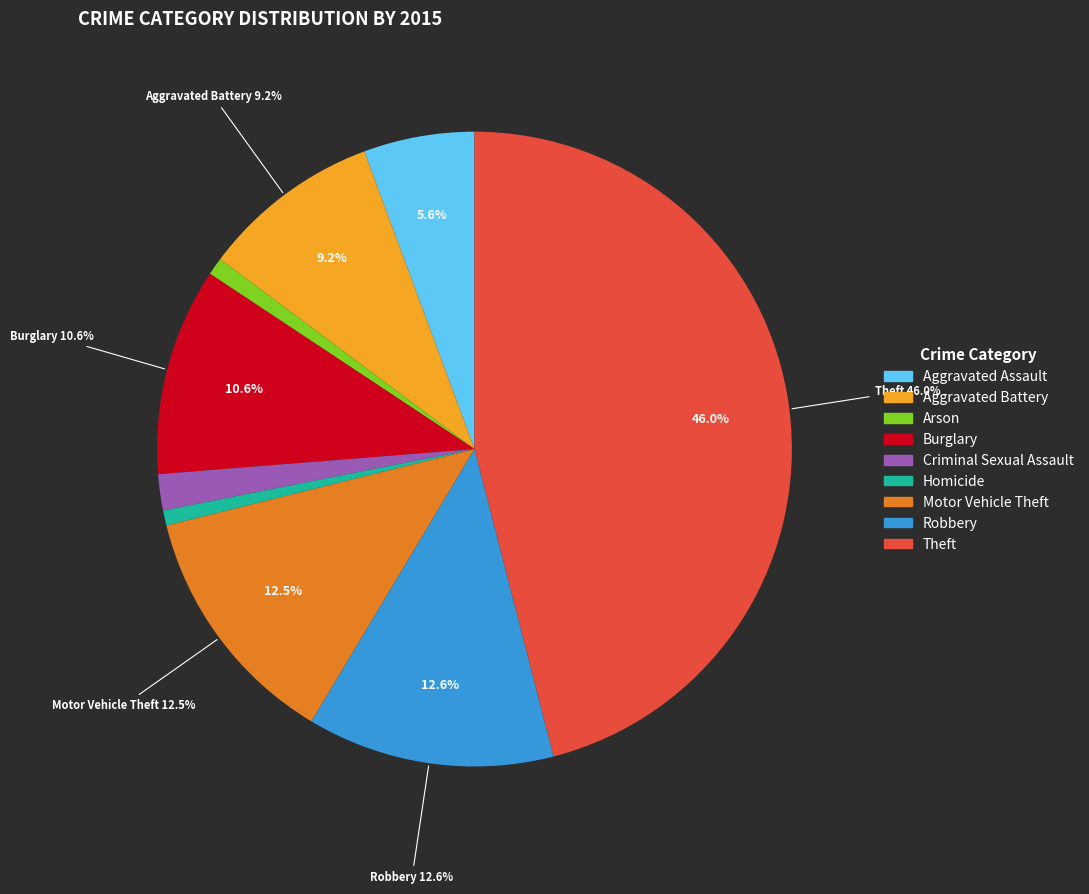

What is the change in value from Motor Vehicle Theft to Theft?

+563